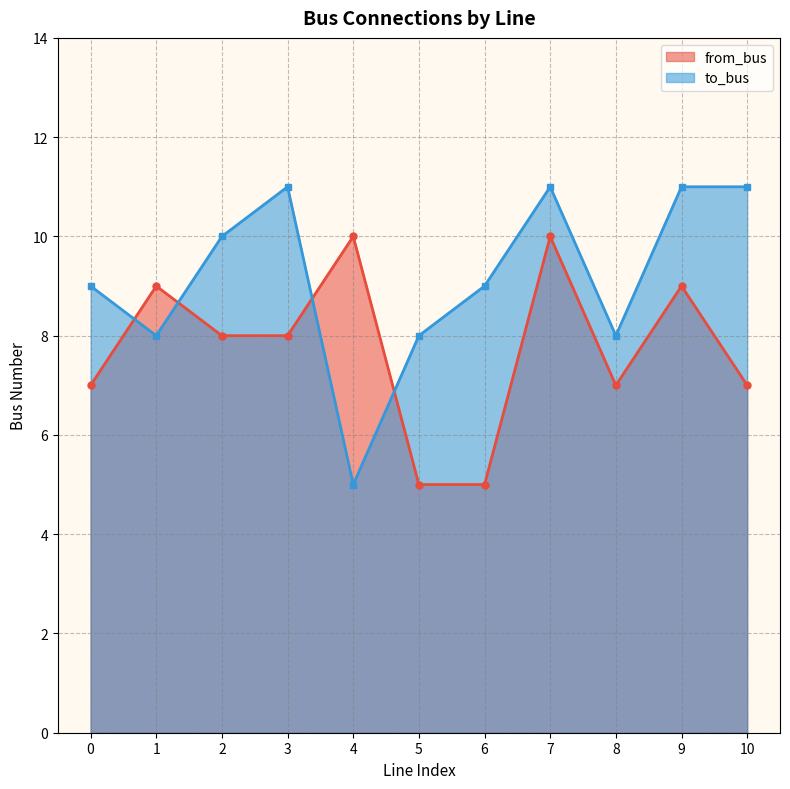

Which series changed the most between 2 and 7?

from_bus